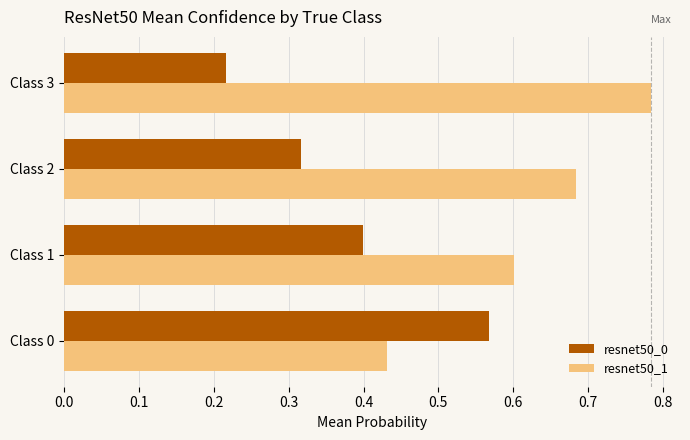

True or false: resnet50_1 has a value of 0.2 at Class 0.

False